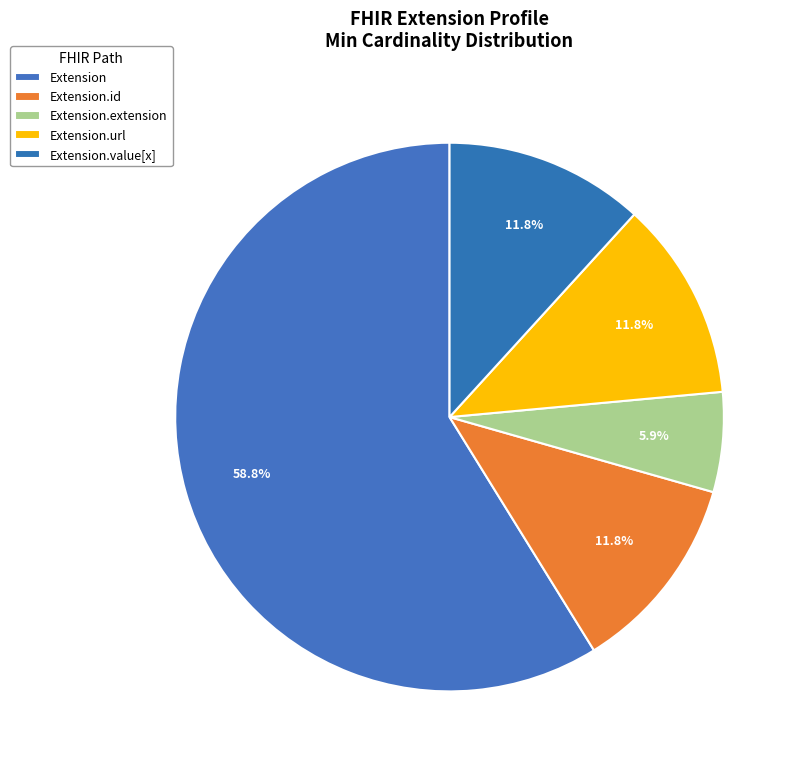

Does any single category account for the majority?

Yes